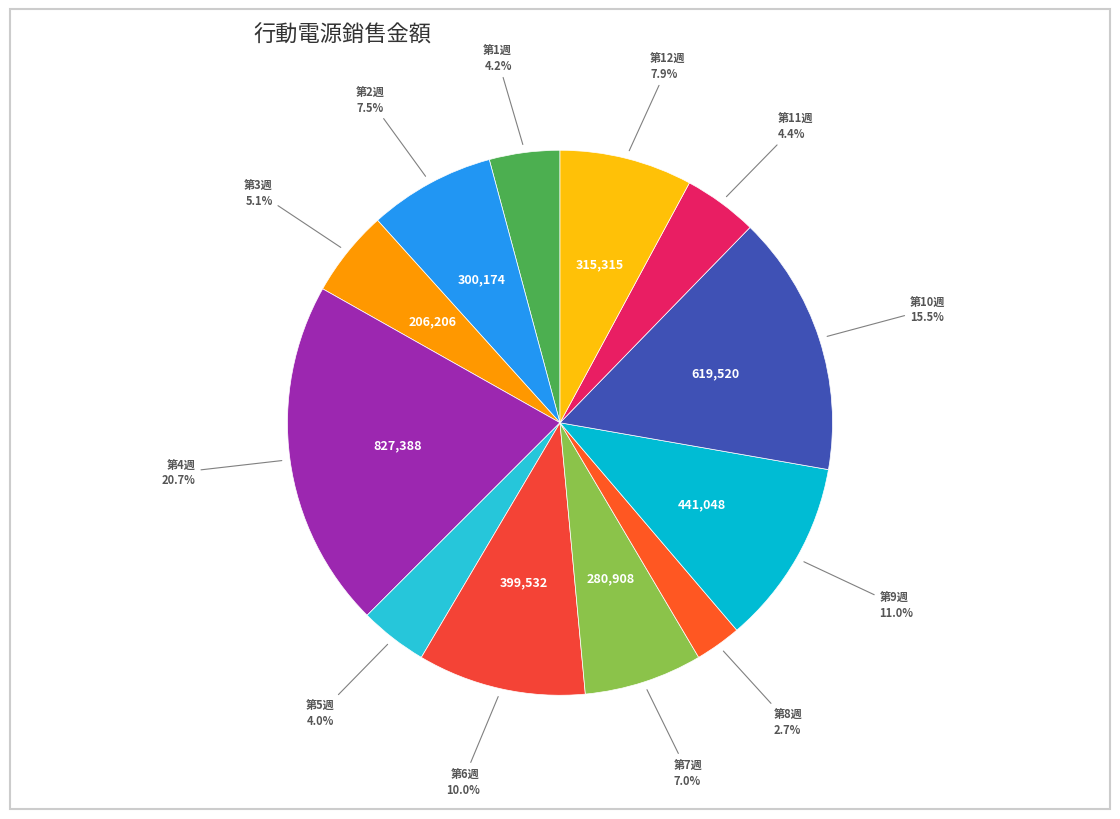

Count the number of slices in the pie.

12